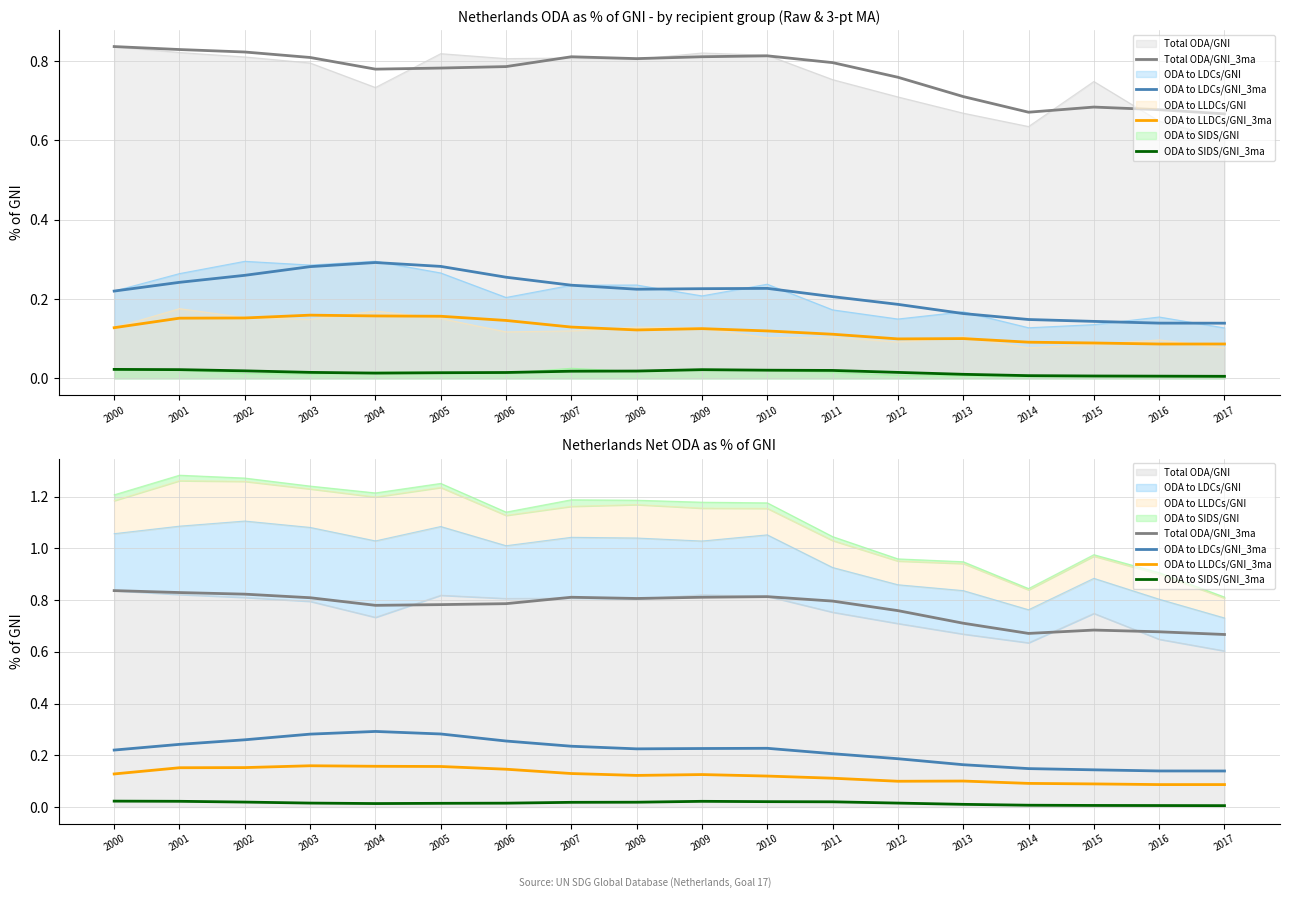

Reading left to right, transcribe all the data shown in this chart.

Total ODA/GNI_3ma: 2000=0.8	2001=0.8	2002=0.8	2003=0.8	2004=0.8	2005=0.8	2006=0.8	2007=0.8	2008=0.8	2009=0.8	2010=0.8	2011=0.8	2012=0.8	2013=0.7	2014=0.7	2015=0.7	2016=0.7	2017=0.7
ODA to LDCs/GNI_3ma: 2000=0.2	2001=0.2	2002=0.3	2003=0.3	2004=0.3	2005=0.3	2006=0.3	2007=0.2	2008=0.2	2009=0.2	2010=0.2	2011=0.2	2012=0.2	2013=0.2	2014=0.1	2015=0.1	2016=0.1	2017=0.1
ODA to LLDCs/GNI_3ma: 2000=0.1	2001=0.2	2002=0.2	2003=0.2	2004=0.2	2005=0.2	2006=0.1	2007=0.1	2008=0.1	2009=0.1	2010=0.1	2011=0.1	2012=0.1	2013=0.1	2014=0.1	2015=0.1	2016=0.1	2017=0.1
ODA to SIDS/GNI_3ma: 2000=0.0	2001=0.0	2002=0.0	2003=0.0	2004=0.0	2005=0.0	2006=0.0	2007=0.0	2008=0.0	2009=0.0	2010=0.0	2011=0.0	2012=0.0	2013=0.0	2014=0.0	2015=0.0	2016=0.0	2017=0.0